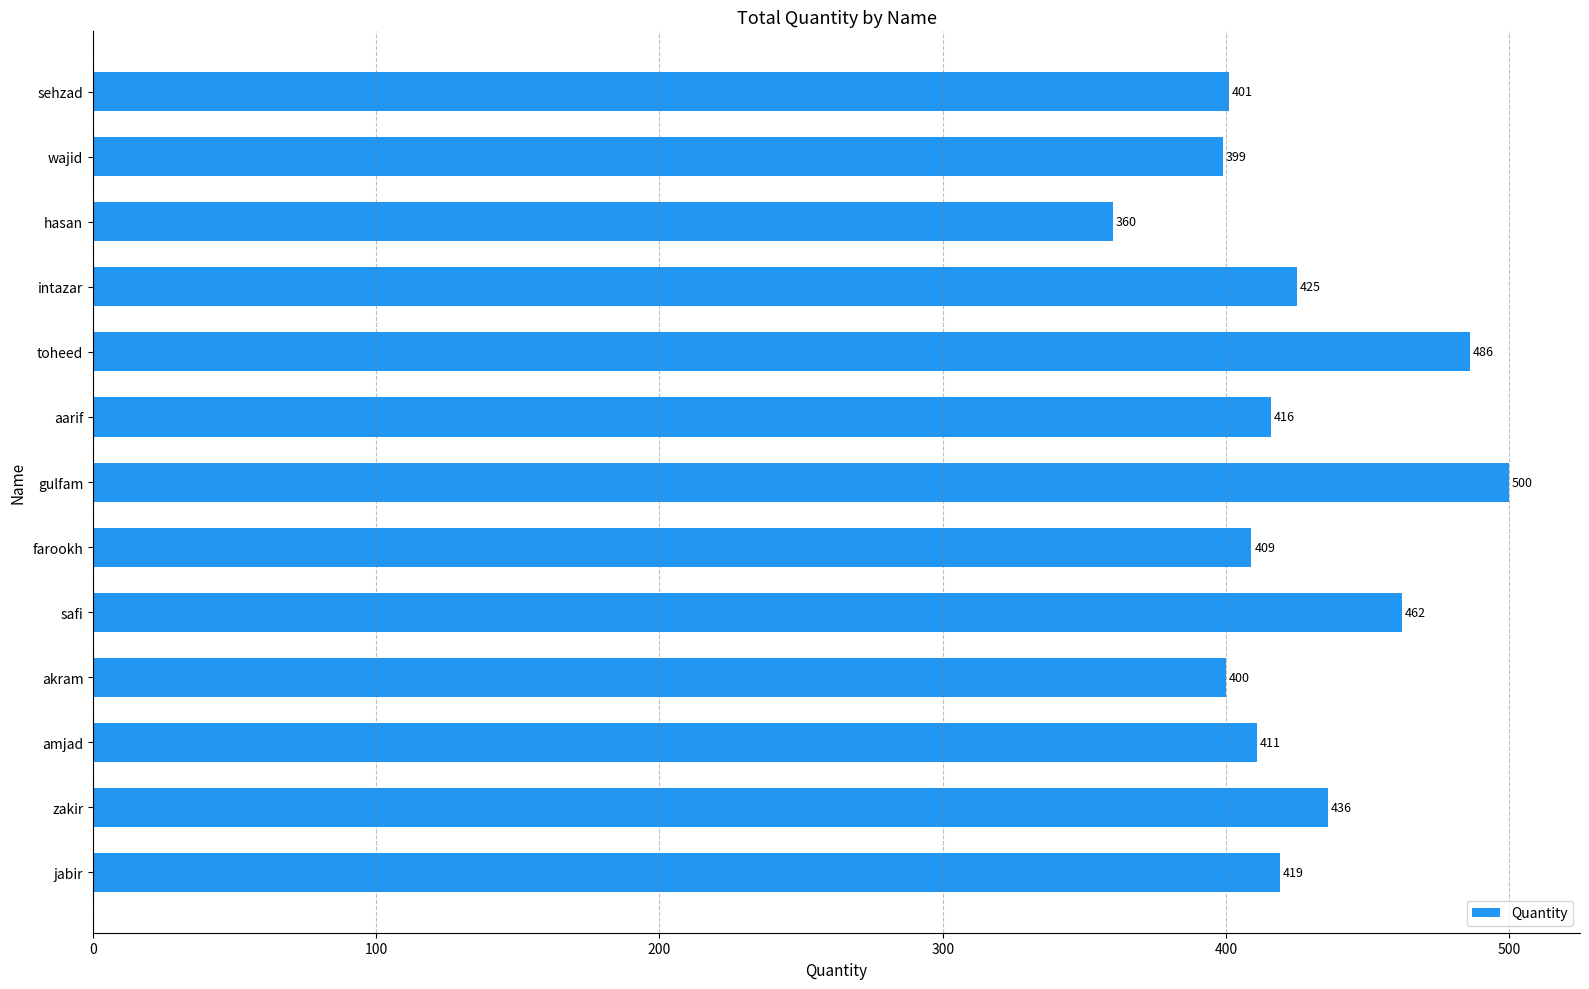

At which category does the chart reach its minimum across all series?

hasan